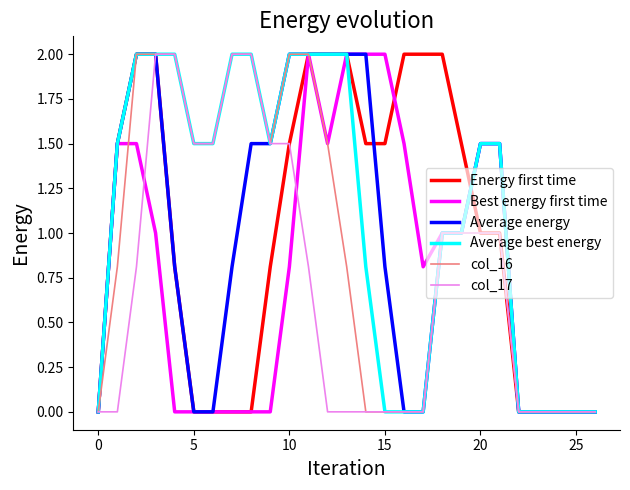

Which series has the largest total across all categories?

Average best energy